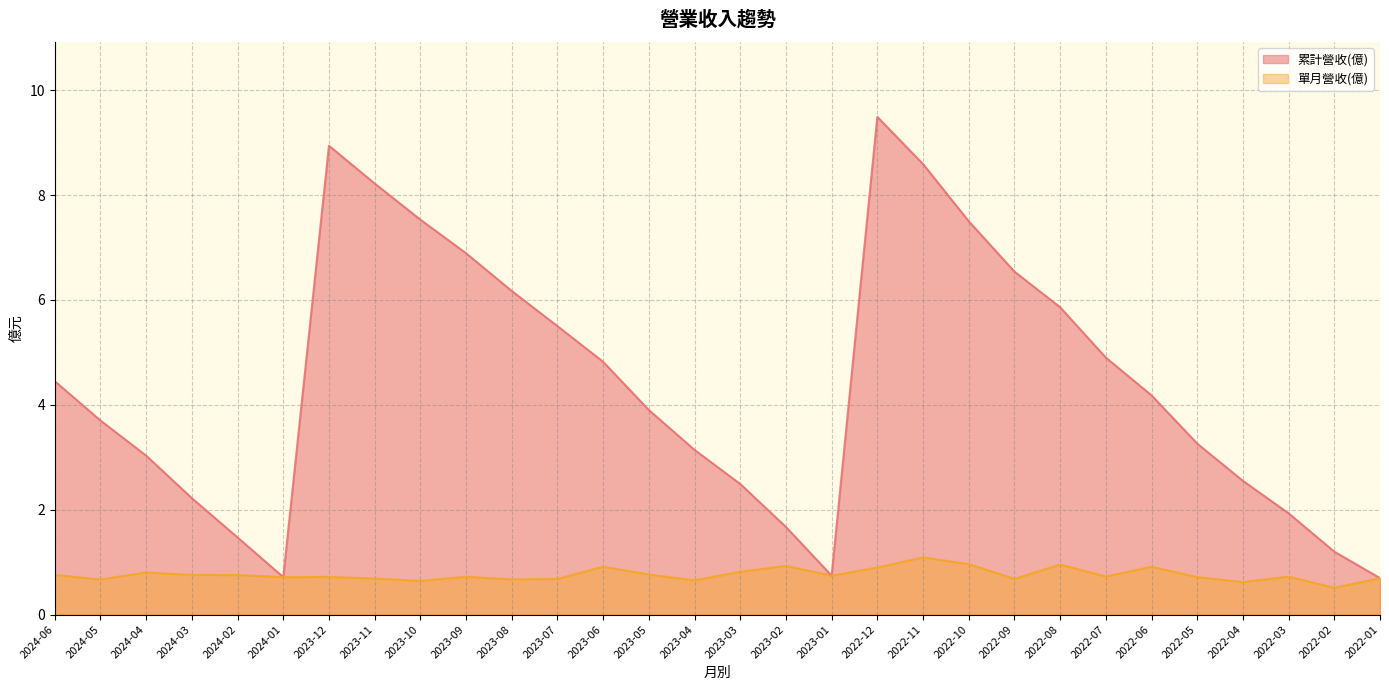

What is the label of the 1st point from the left?

2024-06